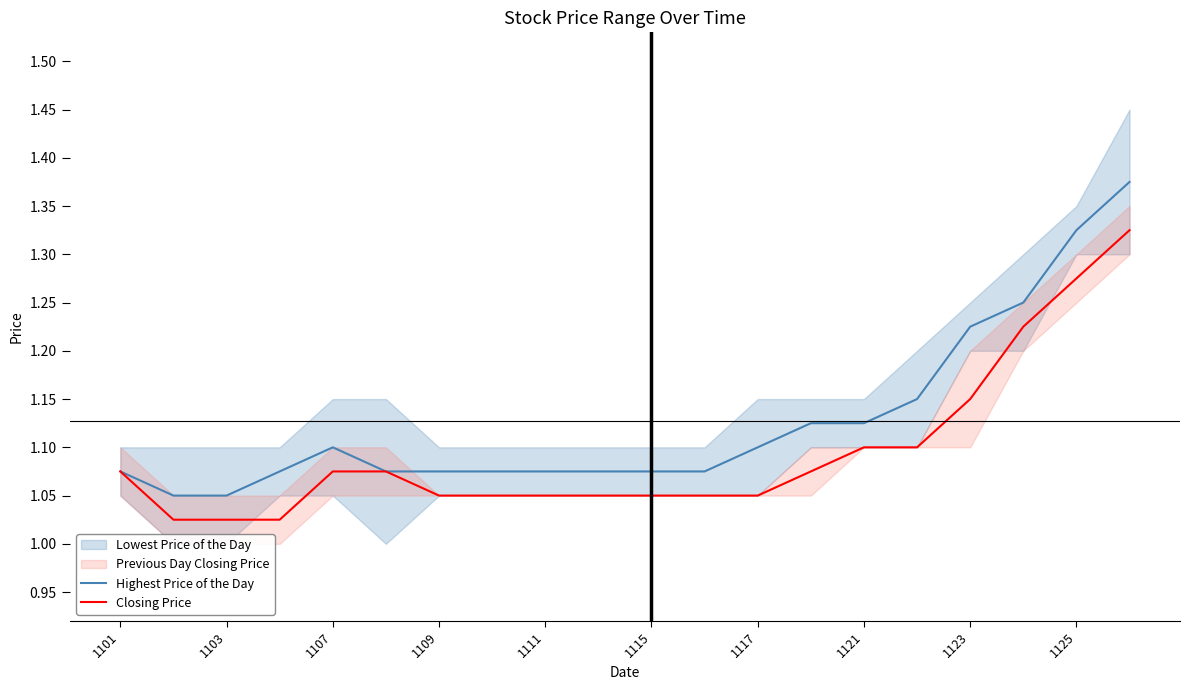

Is it true that Closing Price equals 0.3 at 1115?

False